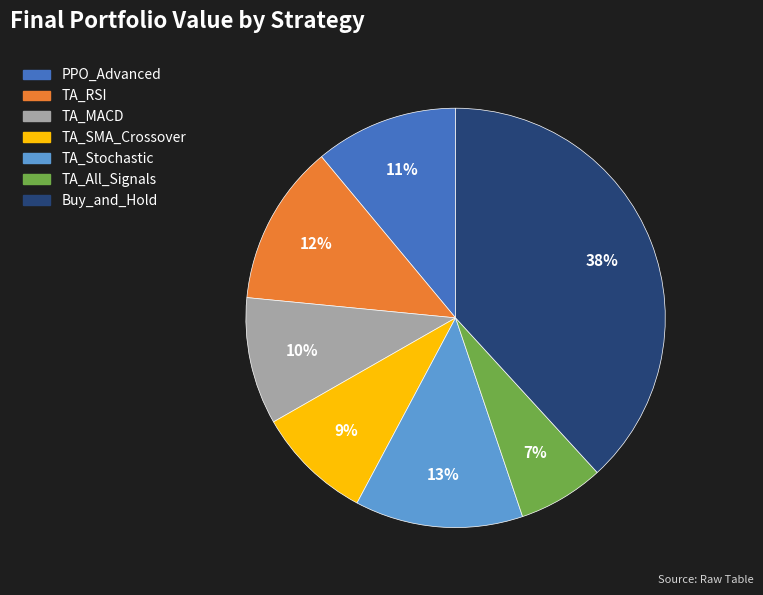

True or false: TA_SMA_Crossover accounts for 9% of the total.

True